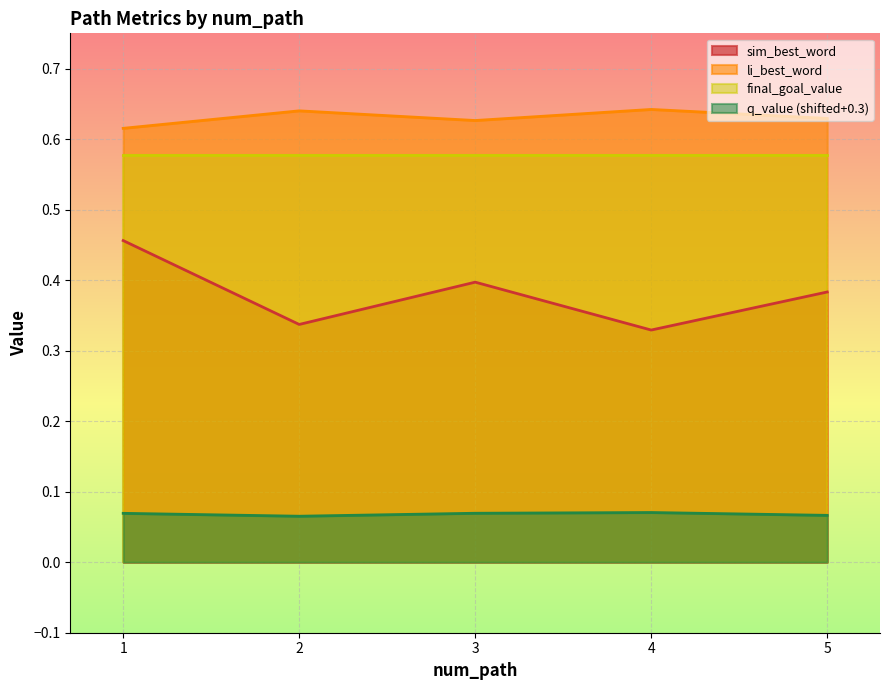

At how many categories does at least one series exceed 0?

5